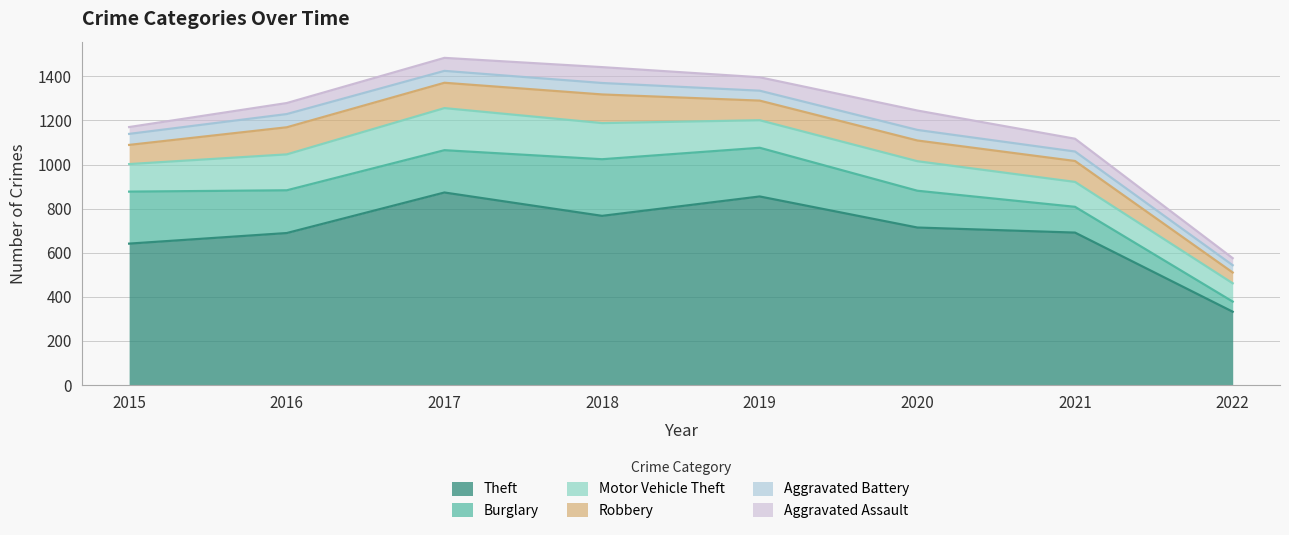

At which category does the chart reach its minimum across all series?

2015